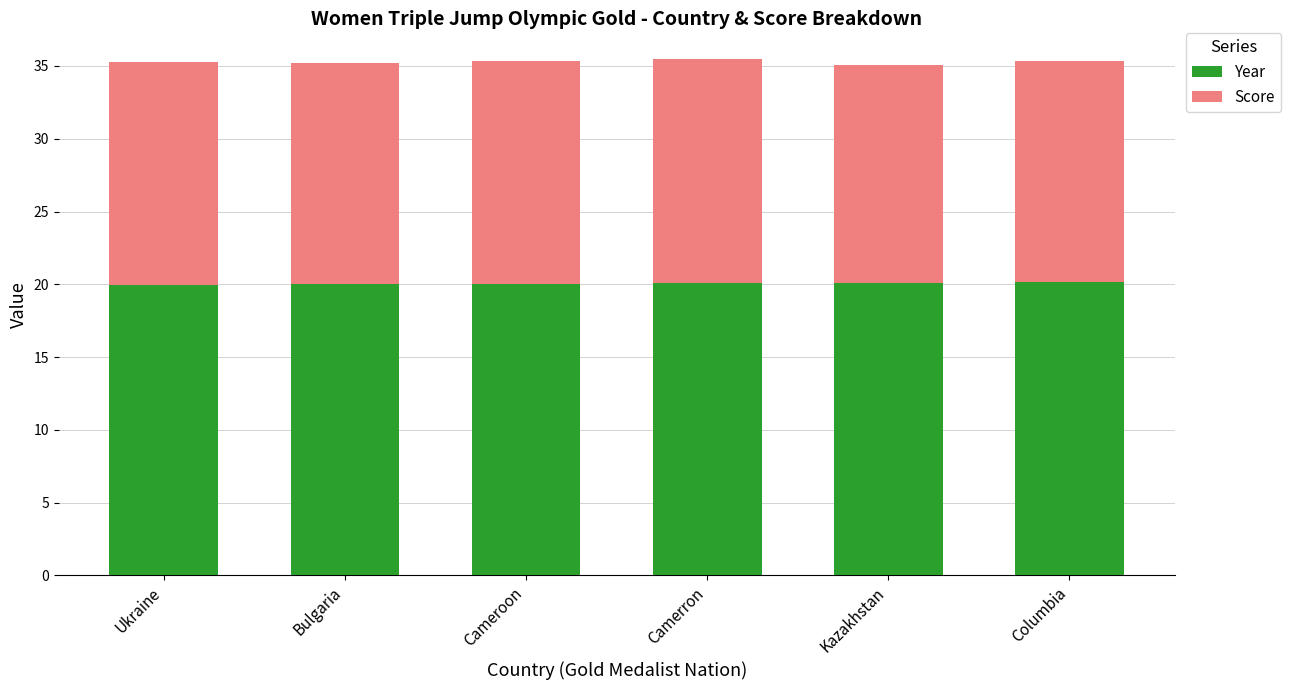

What is the minimum value for Year?

20.0